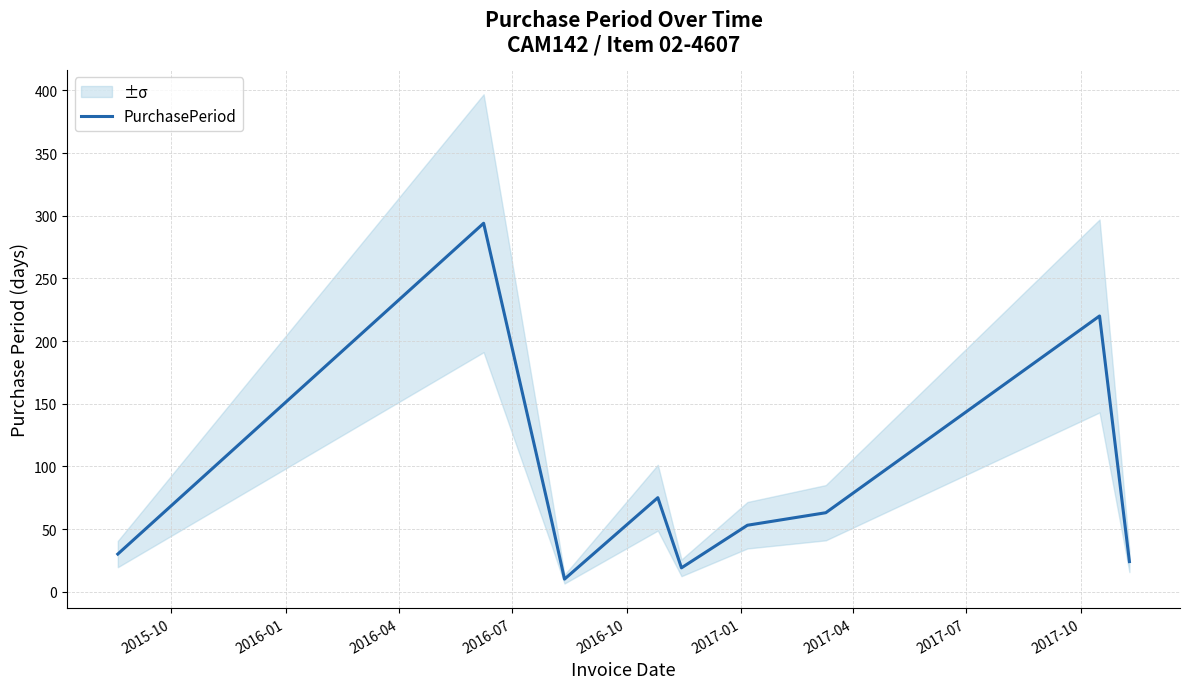

What is the minimum value for PurchasePeriod?

10